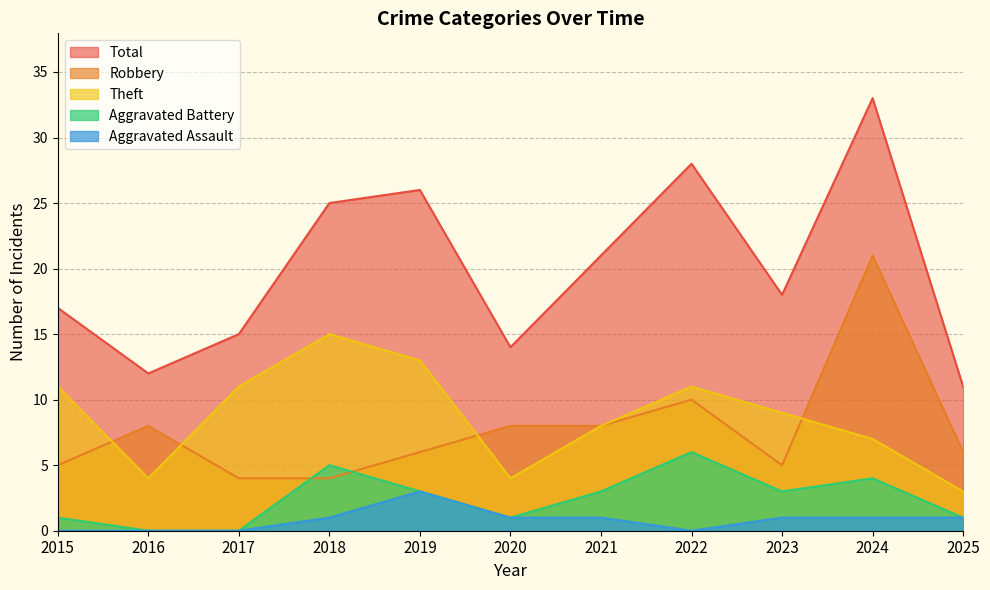

True or false: Aggravated Assault and Theft intersect in this chart.

False